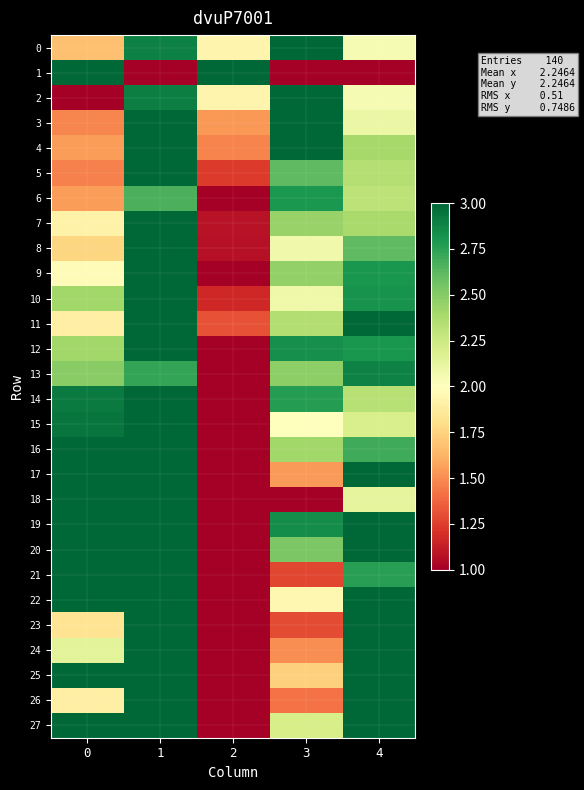

Reading left to right, transcribe all the data shown in this chart.

0: 0=1.7	1=2.9	2=1.9	3=3.0	4=2.0
1: 0=3.0	1=1.0	2=3.0	3=1.0	4=1.0
2: 0=1.0	1=2.9	2=1.9	3=3.0	4=2.0
3: 0=1.5	1=3.0	2=1.5	3=3.0	4=2.1
4: 0=1.6	1=3.0	2=1.5	3=3.0	4=2.4
5: 0=1.5	1=3.0	2=1.2	3=2.6	4=2.3
6: 0=1.5	1=2.7	2=1.0	3=2.8	4=2.3
7: 0=1.9	1=3.0	2=1.1	3=2.4	4=2.4
8: 0=1.8	1=3.0	2=1.1	3=2.1	4=2.6
9: 0=2.0	1=3.0	2=1.0	3=2.5	4=2.8
10: 0=2.4	1=3.0	2=1.2	3=2.1	4=2.8
11: 0=1.9	1=3.0	2=1.3	3=2.4	4=3.0
12: 0=2.4	1=3.0	2=1.0	3=2.8	4=2.8
13: 0=2.5	1=2.7	2=1.0	3=2.5	4=2.9
14: 0=2.9	1=3.0	2=1.0	3=2.8	4=2.3
15: 0=2.9	1=3.0	2=1.0	3=2.0	4=2.2
16: 0=3.0	1=3.0	2=1.0	3=2.4	4=2.7
17: 0=3.0	1=3.0	2=1.0	3=1.5	4=3.0
18: 0=3.0	1=3.0	2=1.0	3=1.0	4=2.1
19: 0=3.0	1=3.0	2=1.0	3=2.8	4=3.0
20: 0=3.0	1=3.0	2=1.0	3=2.5	4=3.0
21: 0=3.0	1=3.0	2=1.0	3=1.3	4=2.8
22: 0=3.0	1=3.0	2=1.0	3=2.0	4=3.0
23: 0=1.8	1=3.0	2=1.0	3=1.3	4=3.0
24: 0=2.1	1=3.0	2=1.0	3=1.5	4=3.0
25: 0=3.0	1=3.0	2=1.0	3=1.7	4=3.0
26: 0=1.9	1=3.0	2=1.0	3=1.4	4=3.0
27: 0=3.0	1=3.0	2=1.0	3=2.2	4=3.0